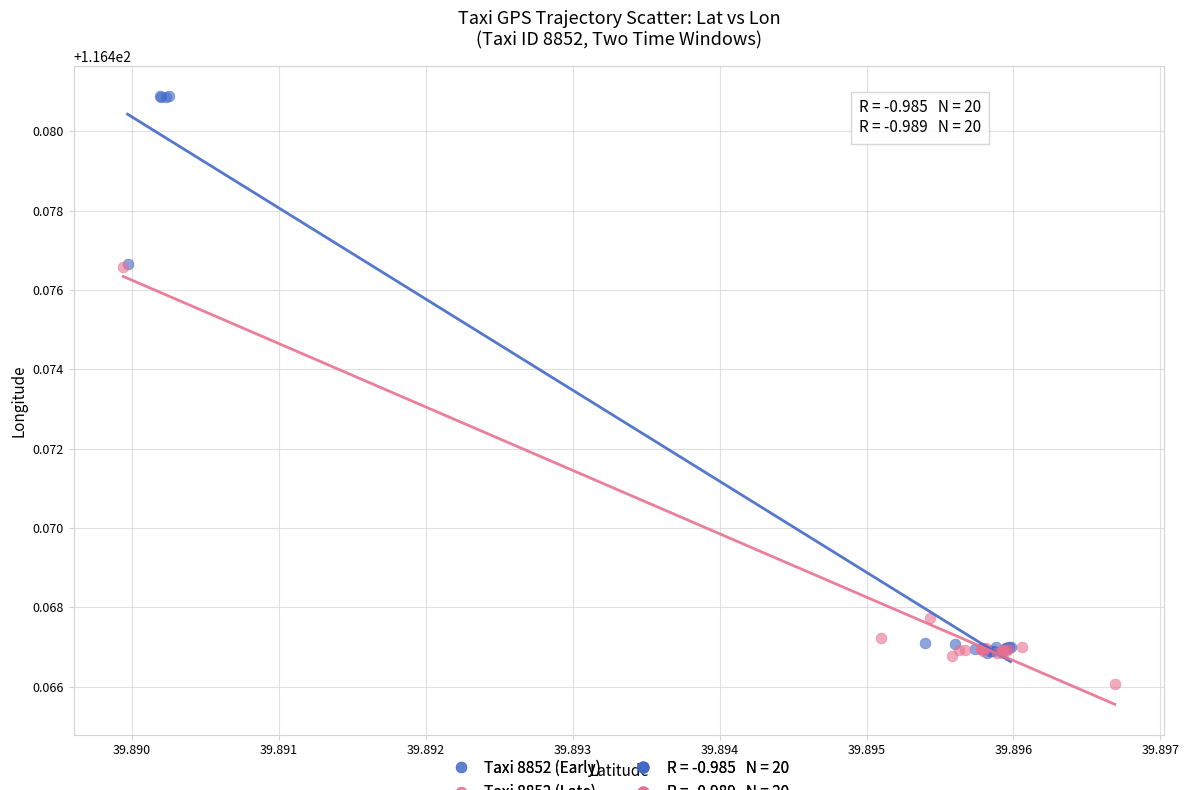

Which series has the largest Y range (max minus min)?

Taxi 8852 (Early)